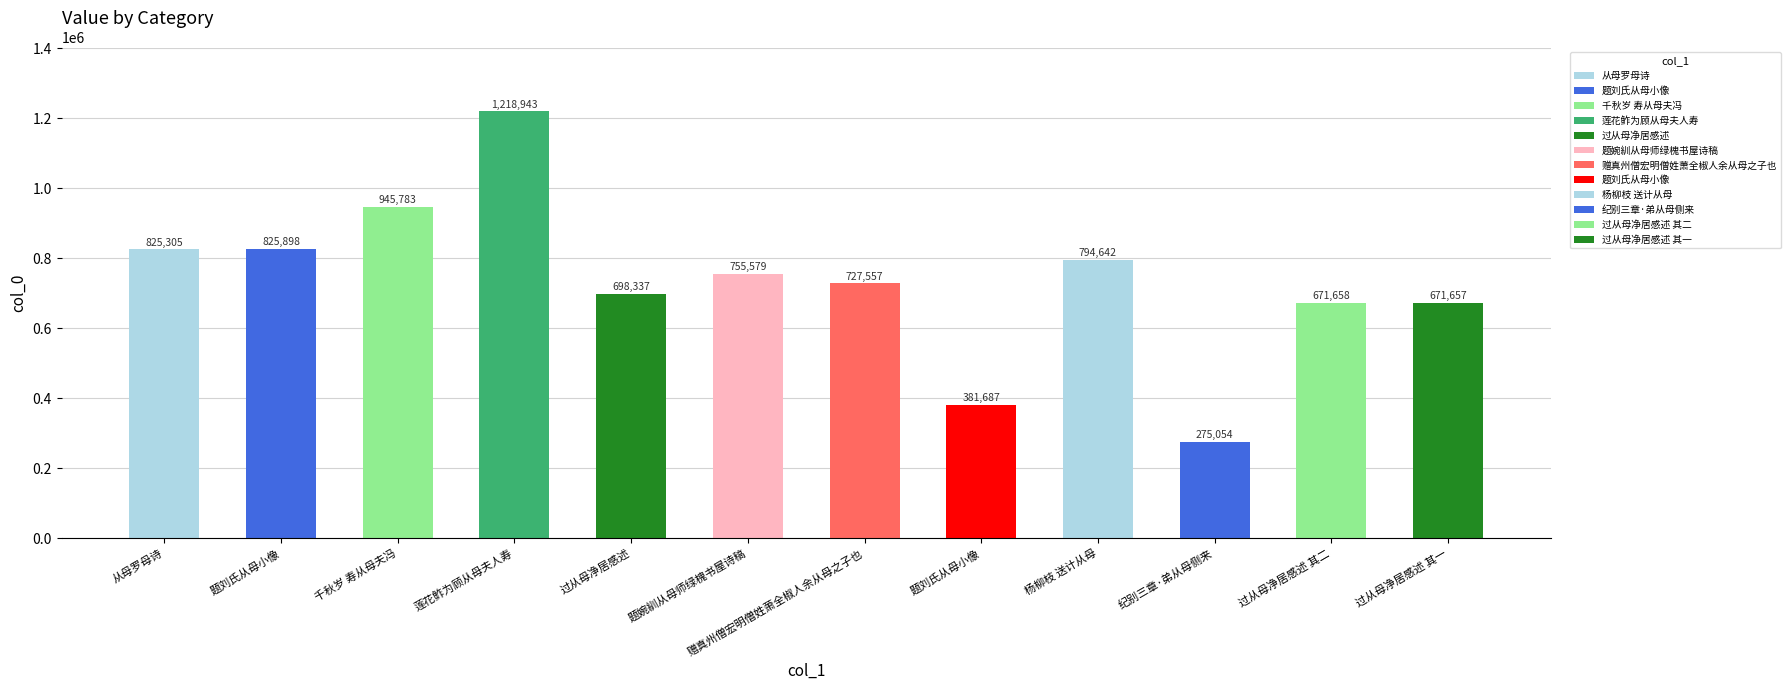

How many values are below 755579?

6